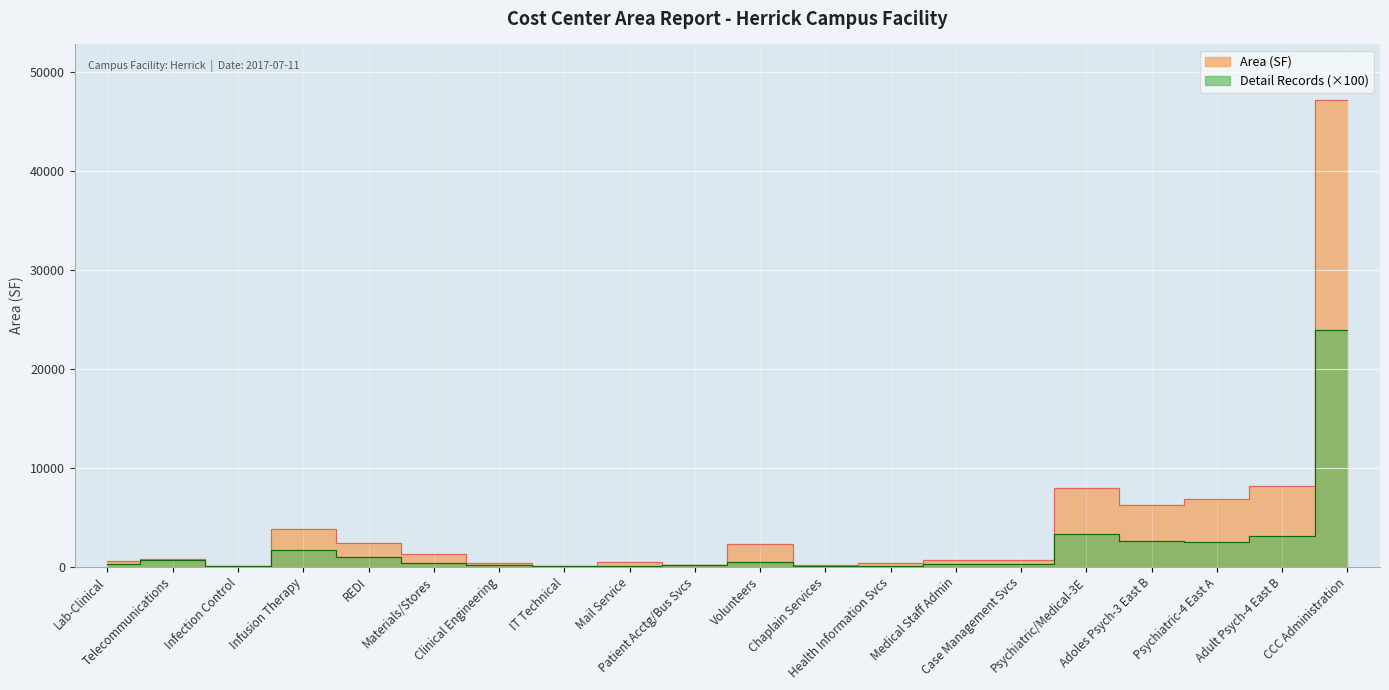

What is the difference between the maximum and second lowest values in the Area (SF) series?

47015